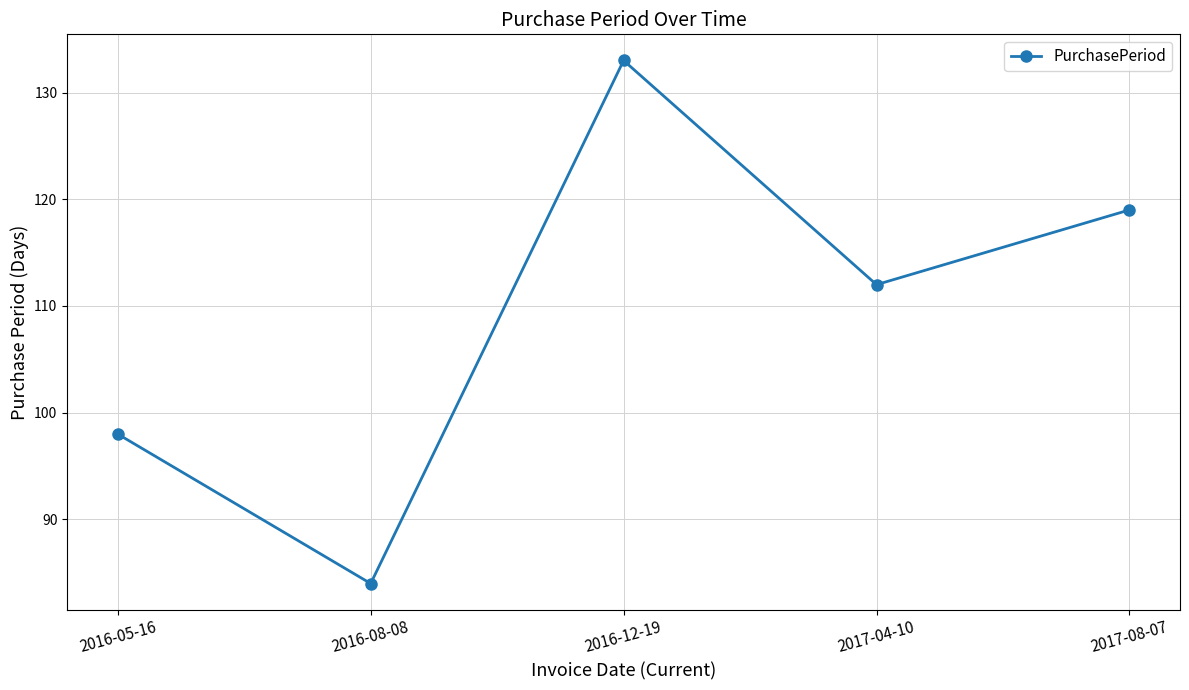

List the labels in order of value, largest first.

2016-12-19, 2017-08-07, 2017-04-10, 2016-05-16, 2016-08-08